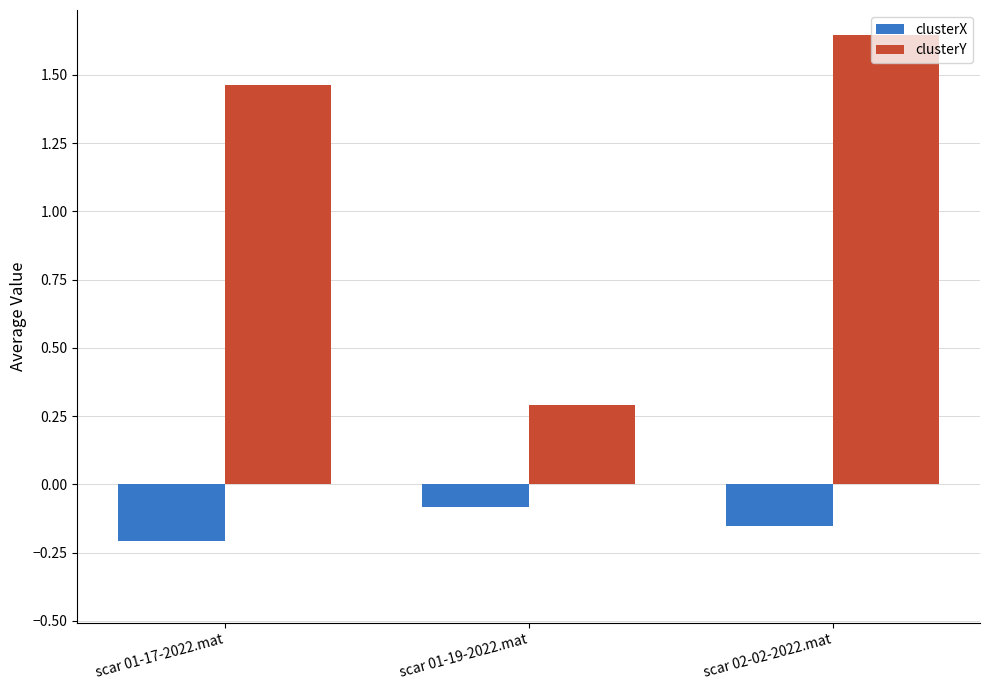

Between scar 01-17-2022.mat and scar 01-19-2022.mat, which series saw the biggest shift?

clusterY